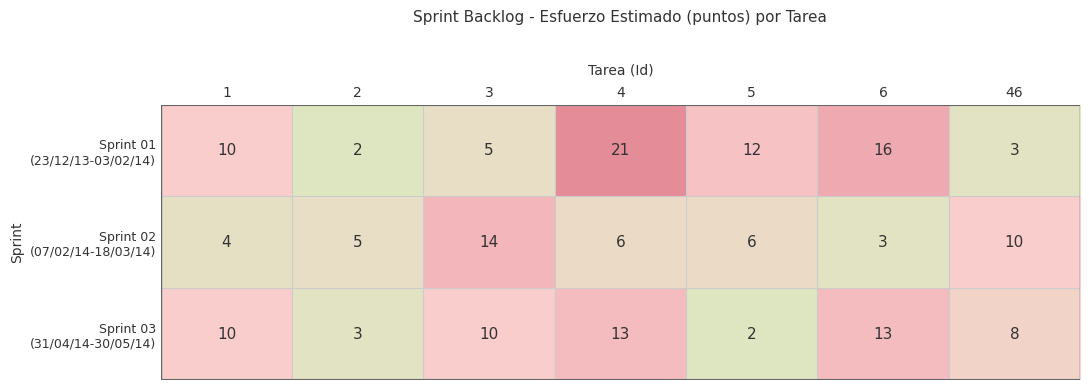

What is the total value across all series at 1?

24